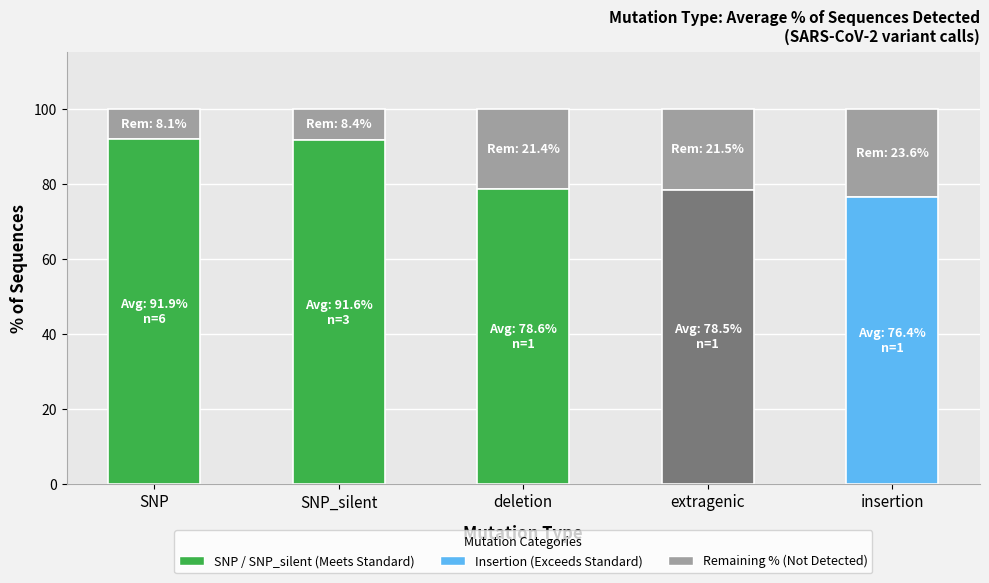

Does the chart contain any negative values?

No